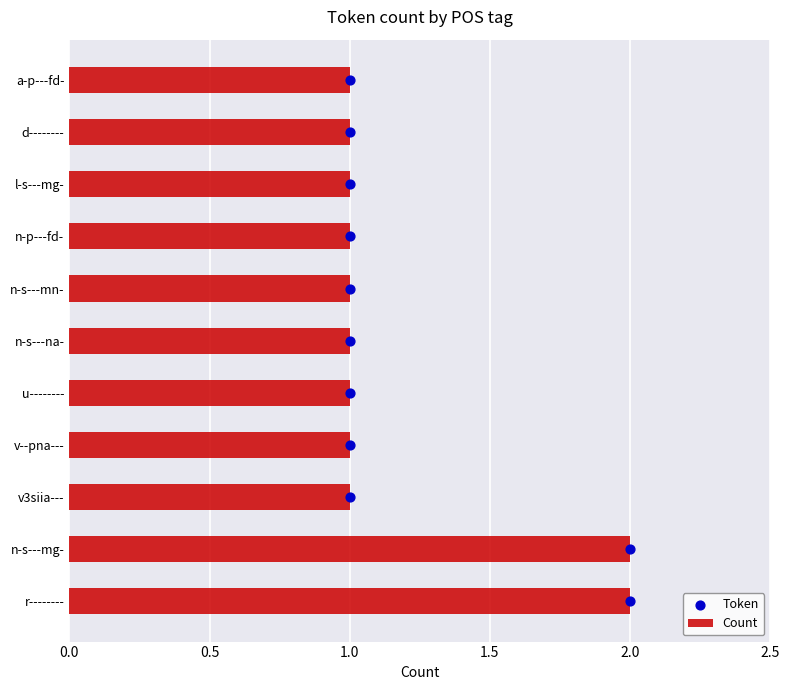

Is it true that Count equals 2 at d--------?

False